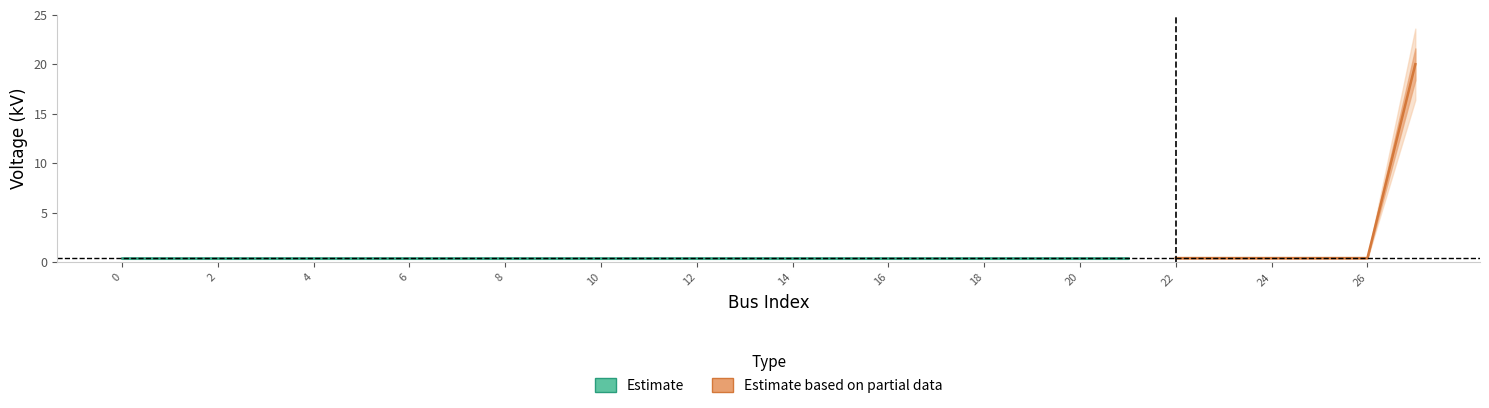

List the labels in order of value, largest first.

27, 0, 1, 2, 3, 4, 5, 6, 7, 8, 9, 10, 11, 12, 13, 14, 15, 16, 17, 18, 19, 20, 21, 22, 23, 24, 25, 26